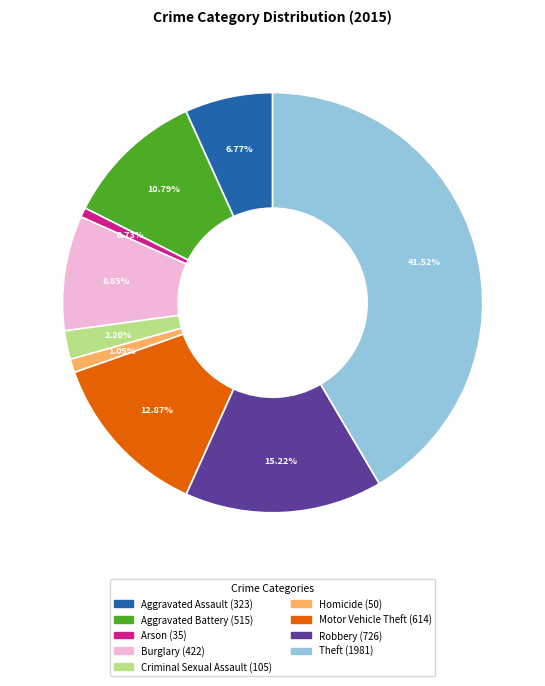

To the nearest percent, what is the average slice percentage?

11%